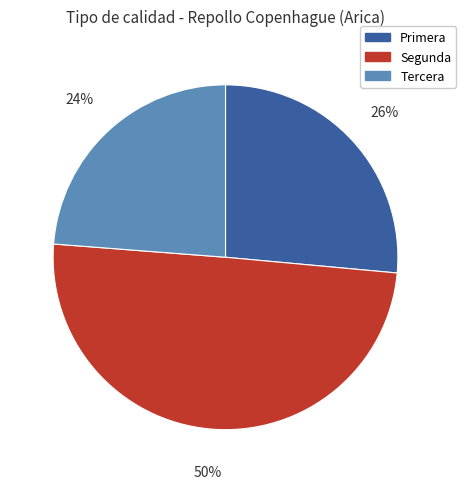

To the nearest percent, what is the difference between the largest and smallest slice percentages?

26%